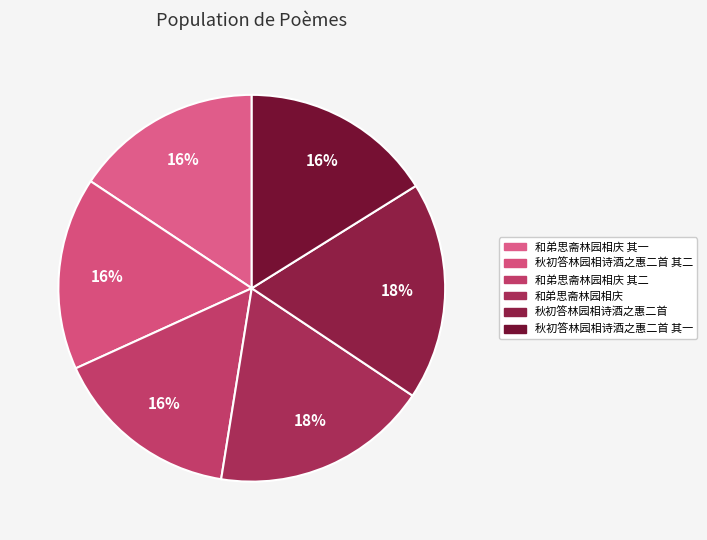

To the nearest percent, what is the average slice percentage?

17%